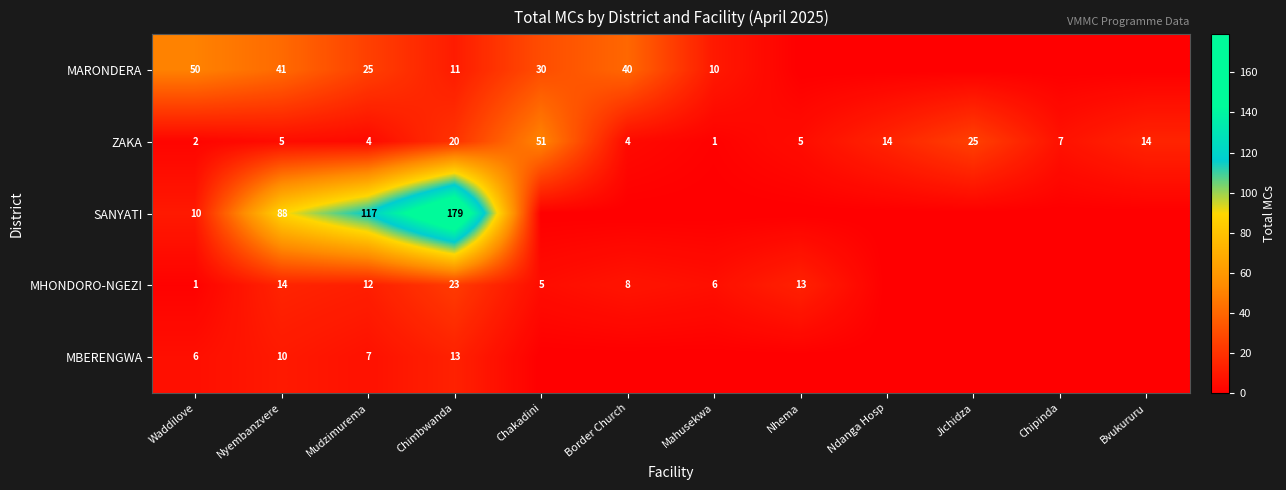

At which label does ZAKA reach its minimum?

Mahusekwa